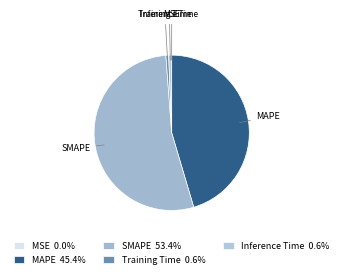

Is there any slice that represents more than half of the pie?

Yes